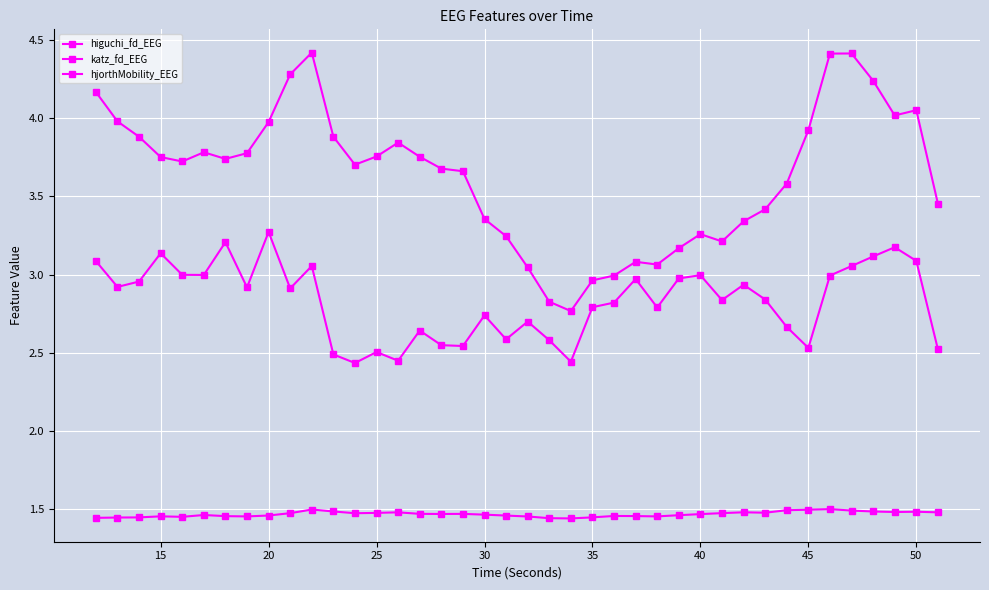

True or false: higuchi_fd_EEG and katz_fd_EEG cross at least once.

False